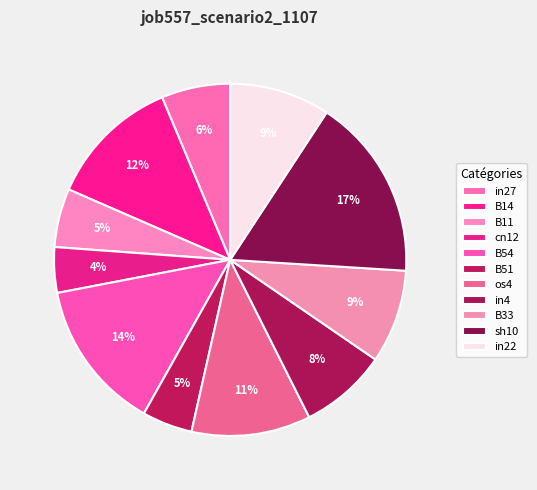

To the nearest percent, what percentage of the pie is in22?

9%